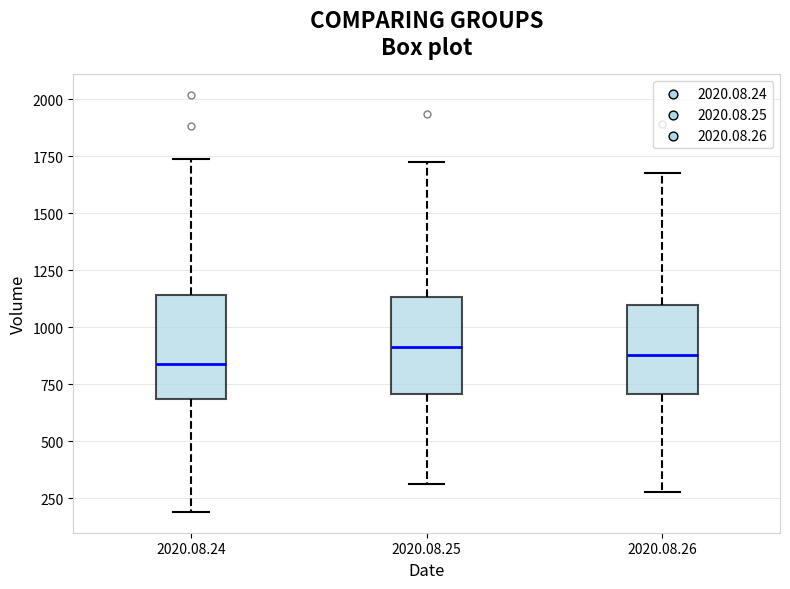

Reading left to right, transcribe this box plot: for each box, give where its median line is, the range the box spans, and where its two whiskers end, as read against the y-axis. The values are not printed on the chart, so give them approximately, as read against the axis.

2020.08.24: median 850, box 700 to 1150, whiskers 200 to 1750
2020.08.25: median 900, box 700 to 1150, whiskers 300 to 1700
2020.08.26: median 900, box 700 to 1100, whiskers 300 to 1700